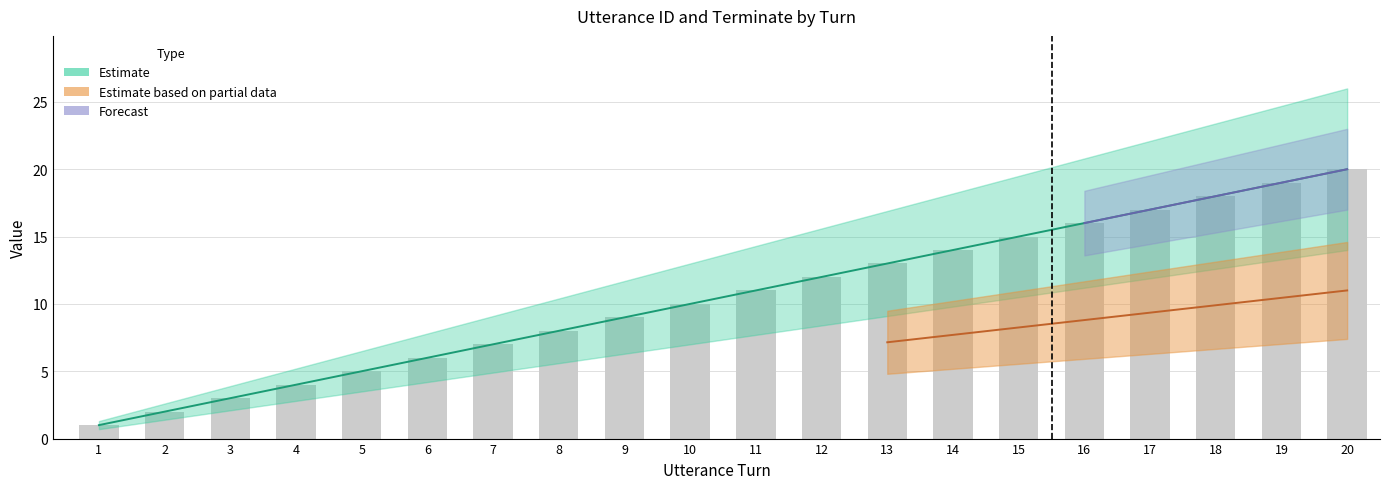

How many data points does each series have?

20